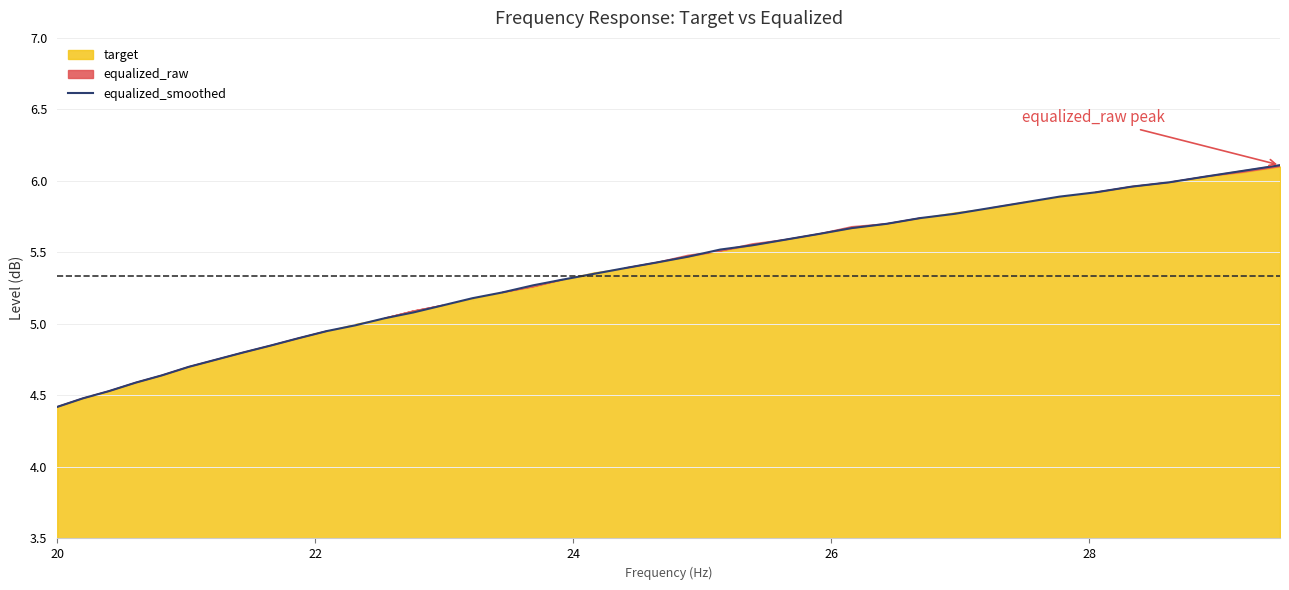

What is the lowest value of the equalized_smoothed series?

4.4